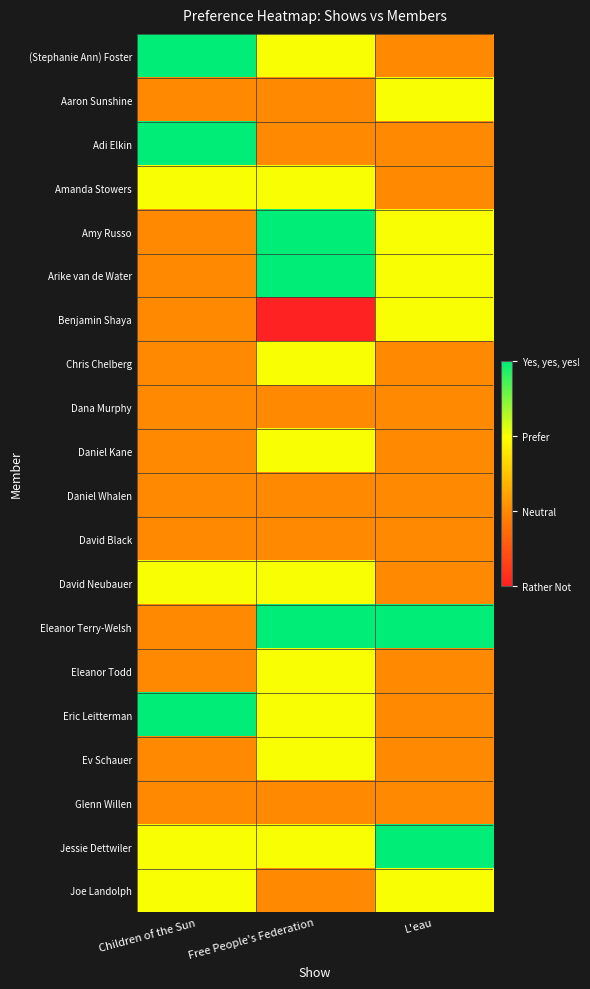

Count the number of data series in this chart.

20